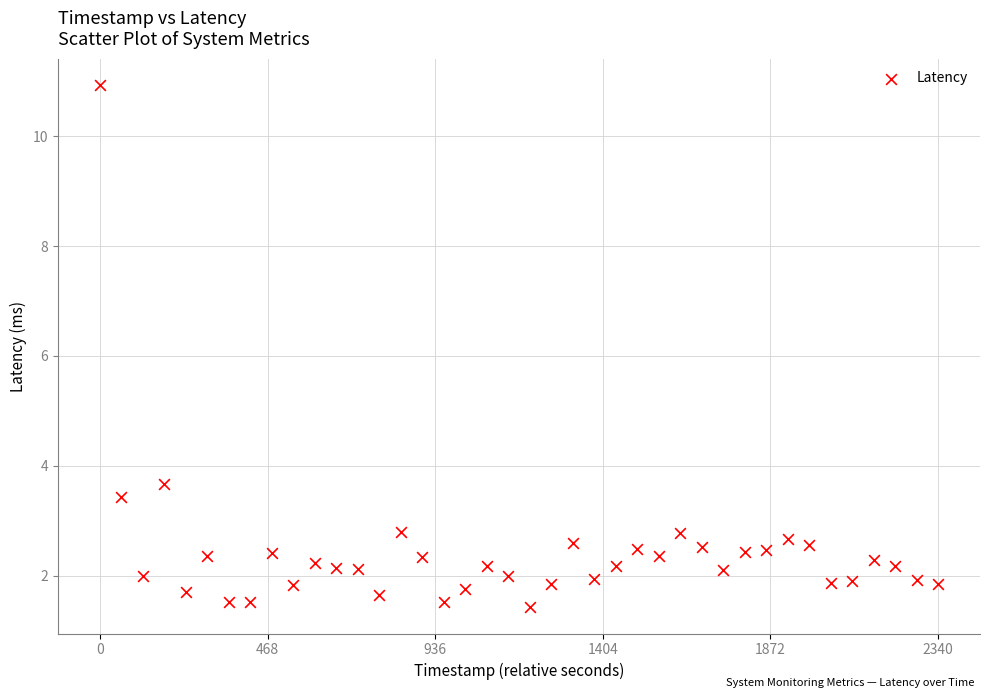

What is the range of X values (max minus min)?

2340.0